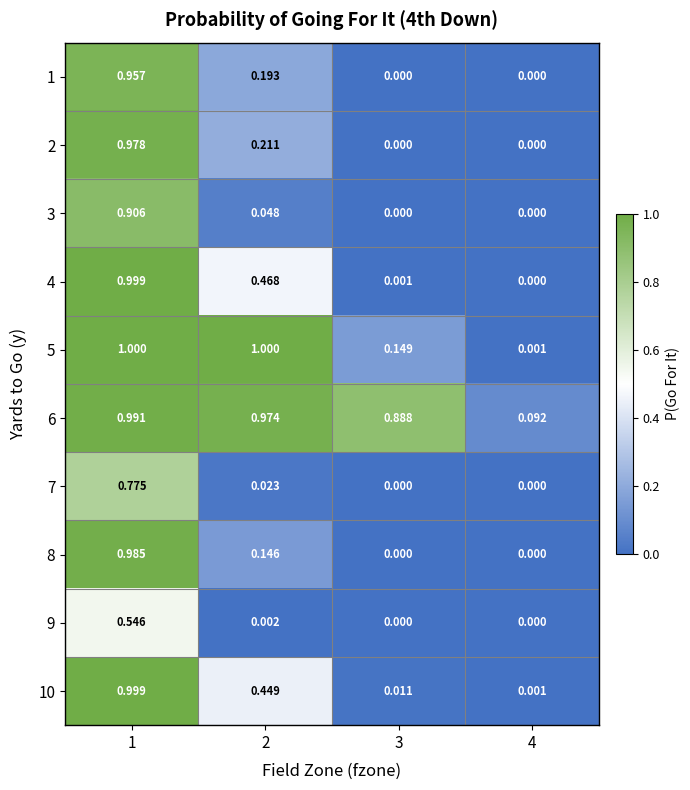

How many categories are shown in the chart?

4